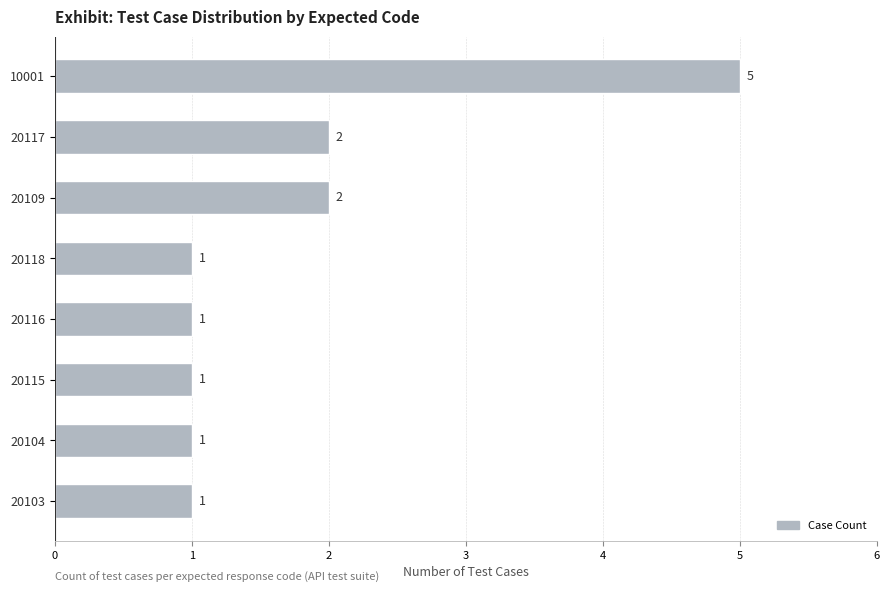

Reading bottom to top, list all the values displayed in this chart.

1	1	1	1	1	2	2	5